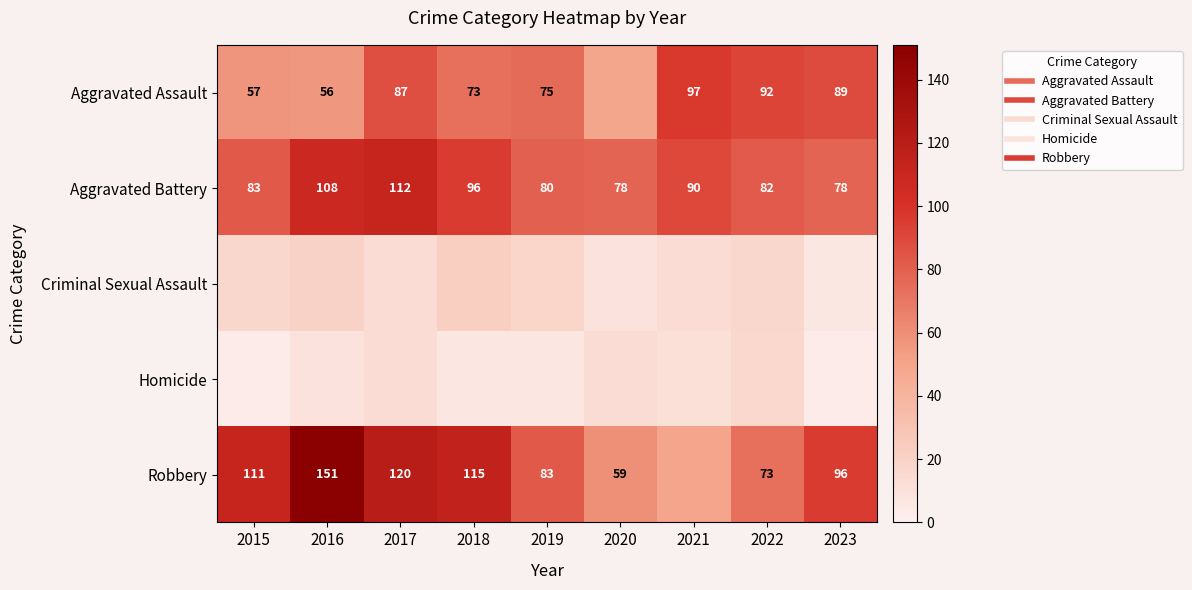

Rank the categories by Criminal Sexual Assault value from lowest to highest.

2023, 2020, 2017, 2021, 2015, 2022, 2019, 2016, 2018